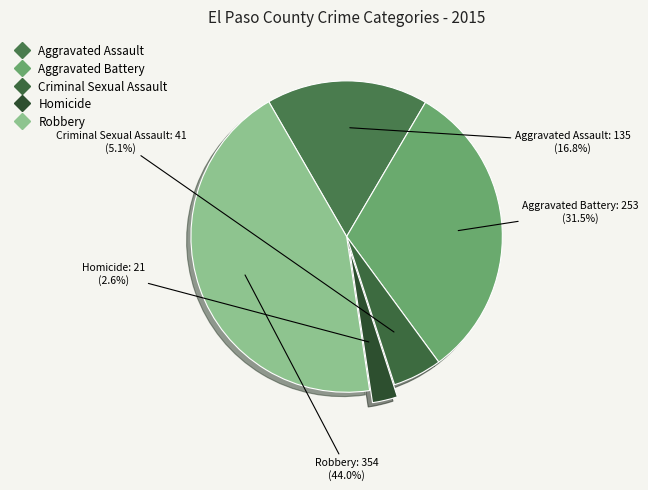

Rank the categories by value from highest to lowest.

Robbery, Aggravated Battery, Aggravated Assault, Criminal Sexual Assault, Homicide